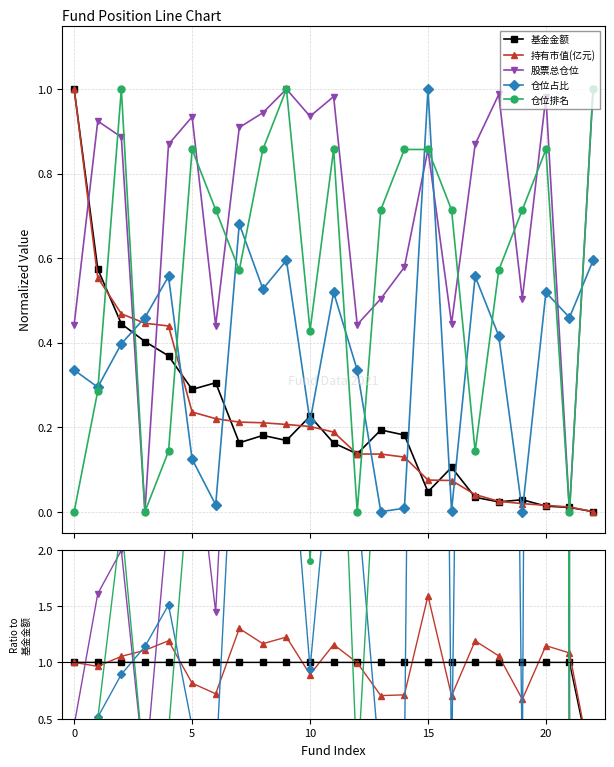

How many values in the 仓位占比 series exceed 1?

13